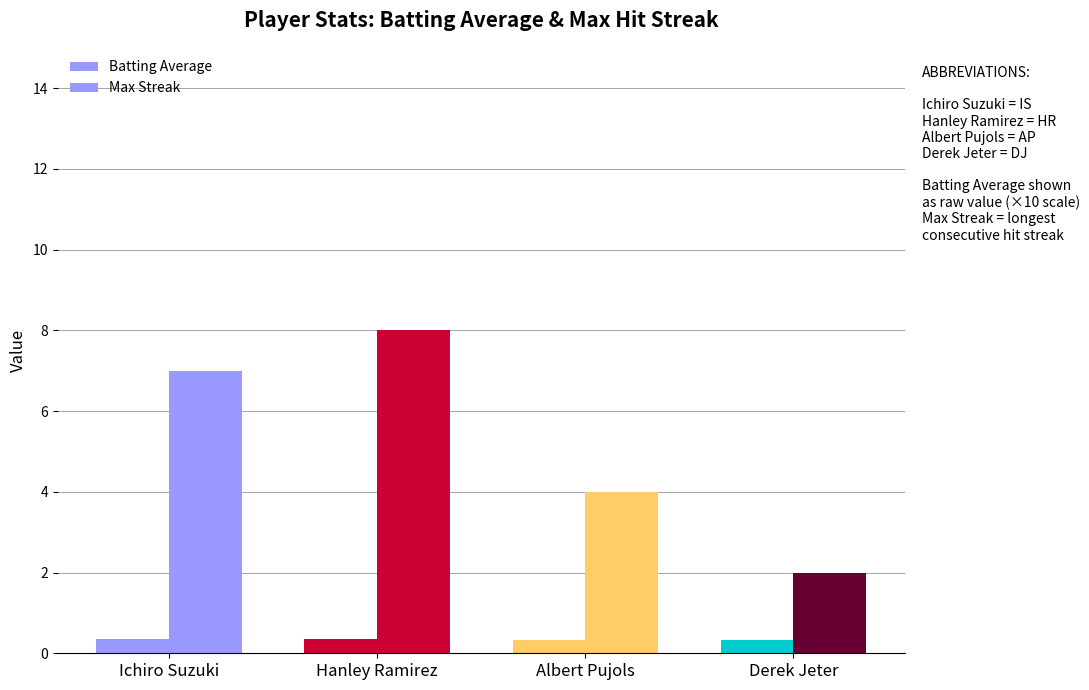

Are the bars horizontal?

No